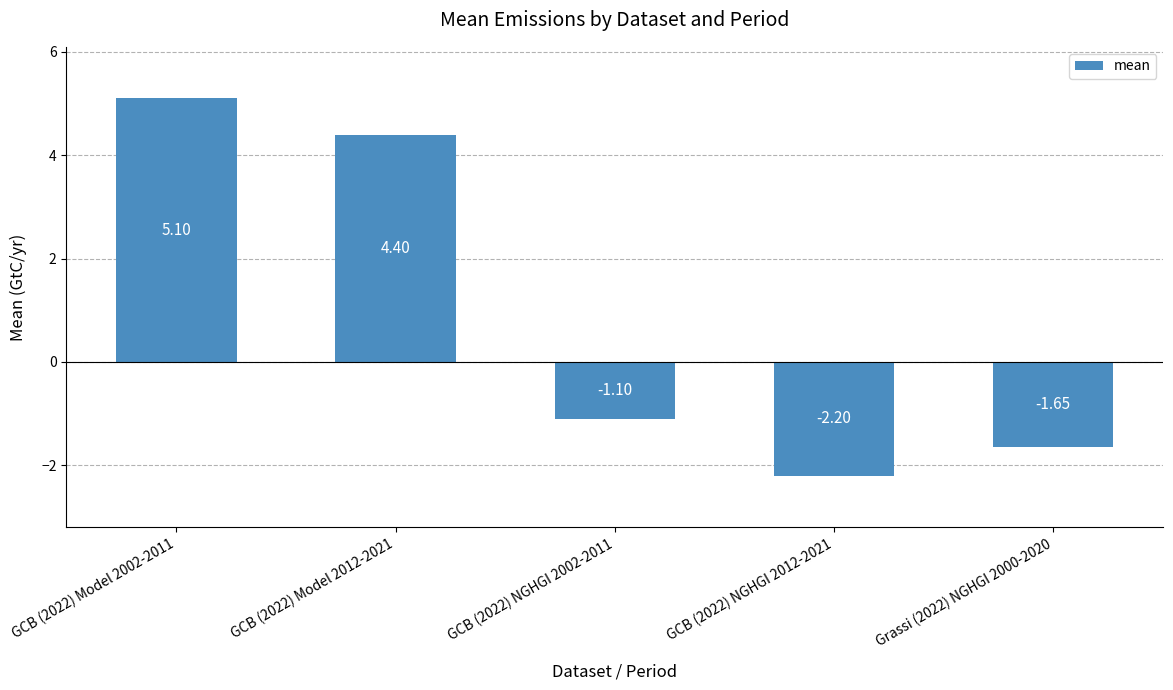

What is the difference between the values at GCB (2022) Model 2002-2011 and GCB (2022) Model 2012-2021?

0.7